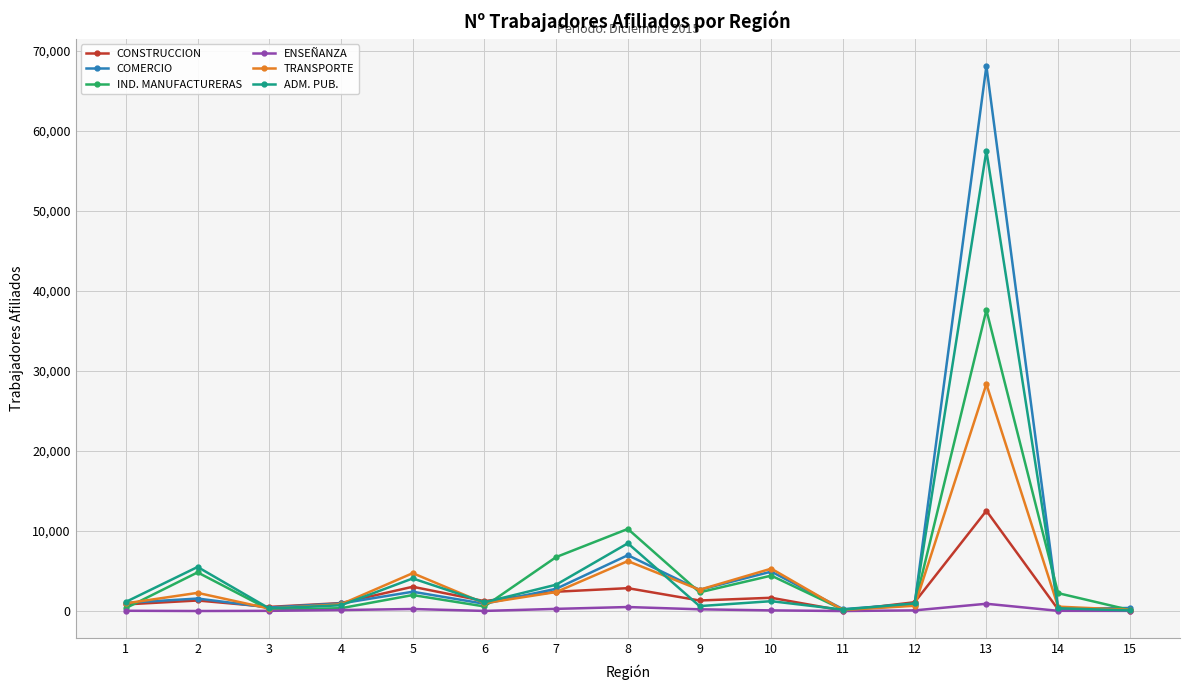

How many data points does each series have?

15